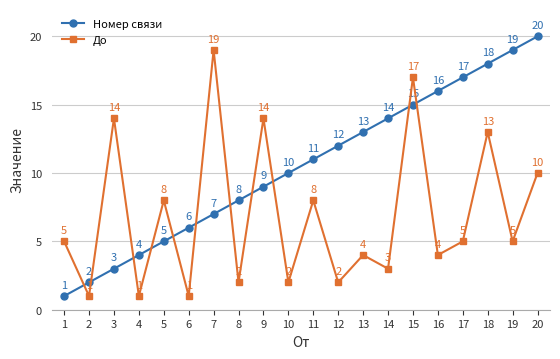

At 15, list the series in order from largest to smallest.

До, Номер связи